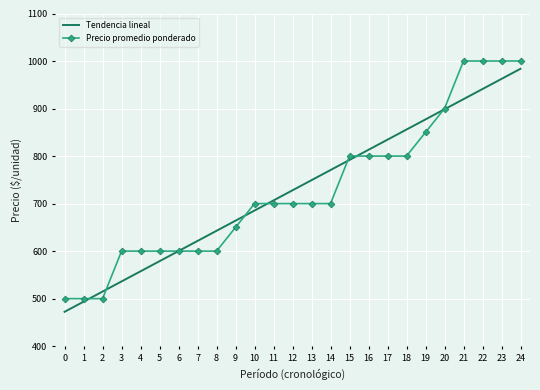

What is the total value across all series at 20?

1798.5